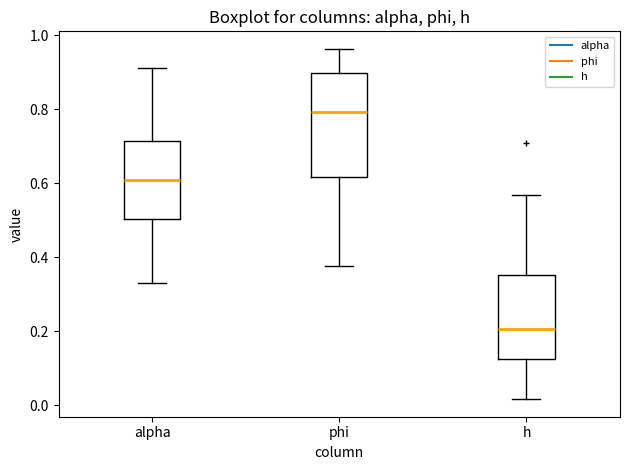

Comparing the boxes themselves (not the whiskers), which one is the tallest?

phi